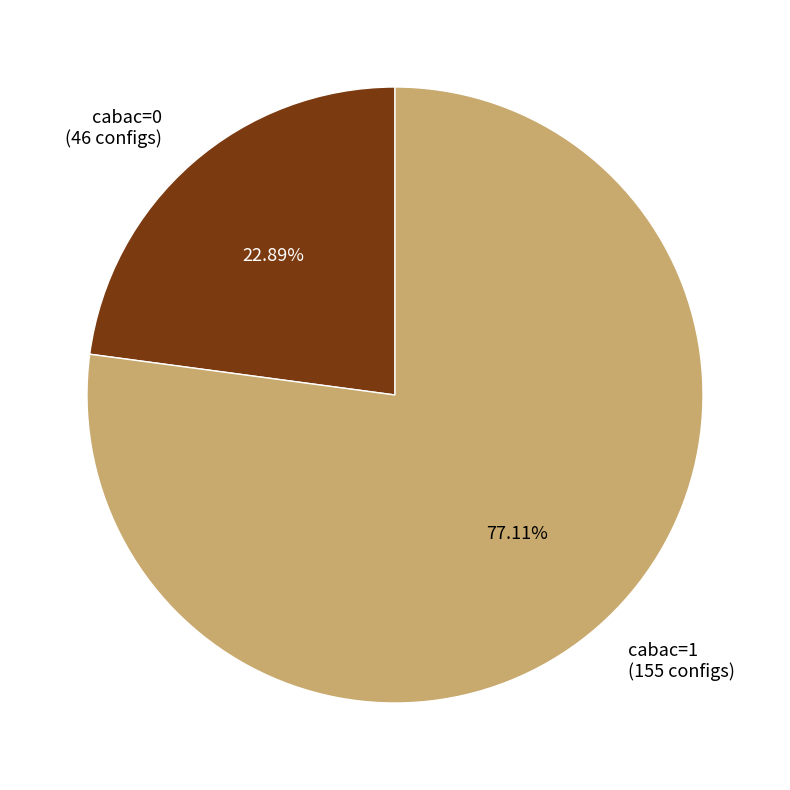

Count the number of slices in the pie.

2